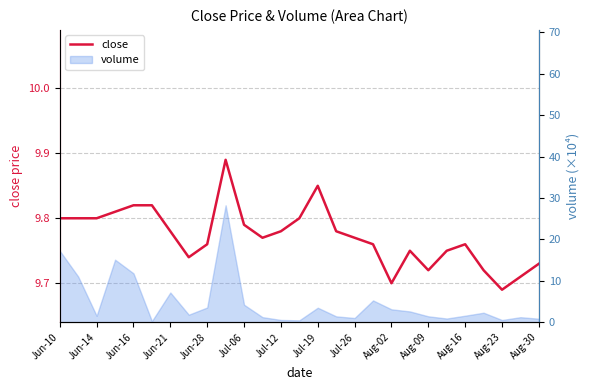

What is the maximum value shown in the chart?

9.9